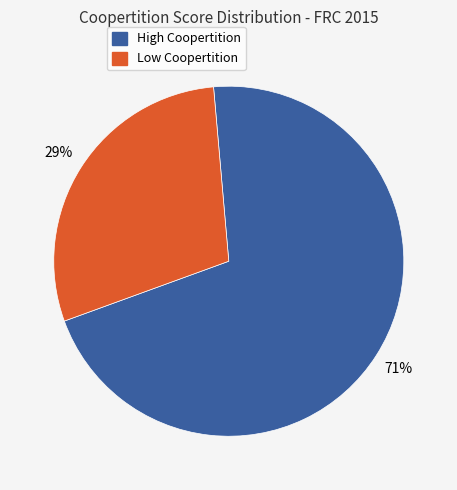

What is the smallest slice in the pie chart?

Low Coopertition